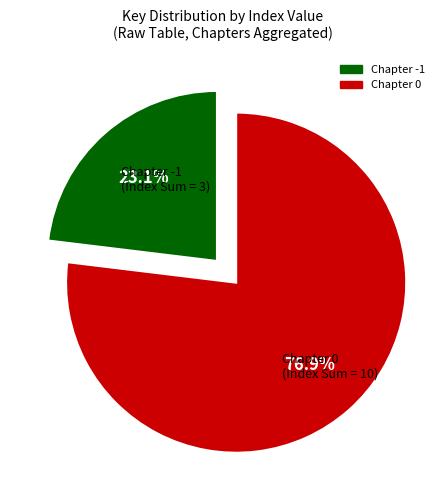

Is there any slice that represents more than half of the pie?

Yes